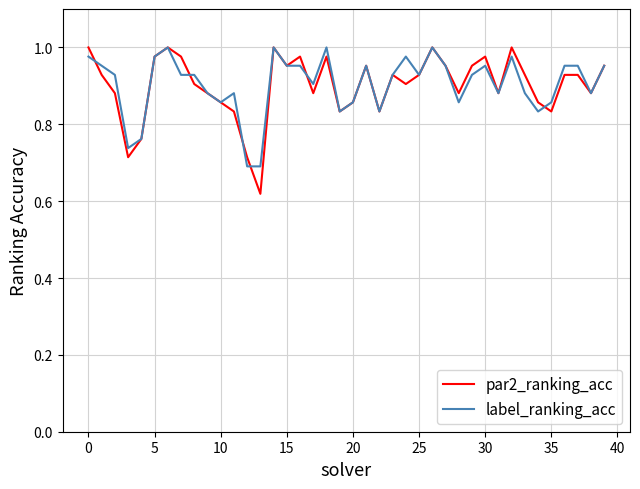

Which series has the largest range (max minus min)?

par2_ranking_acc